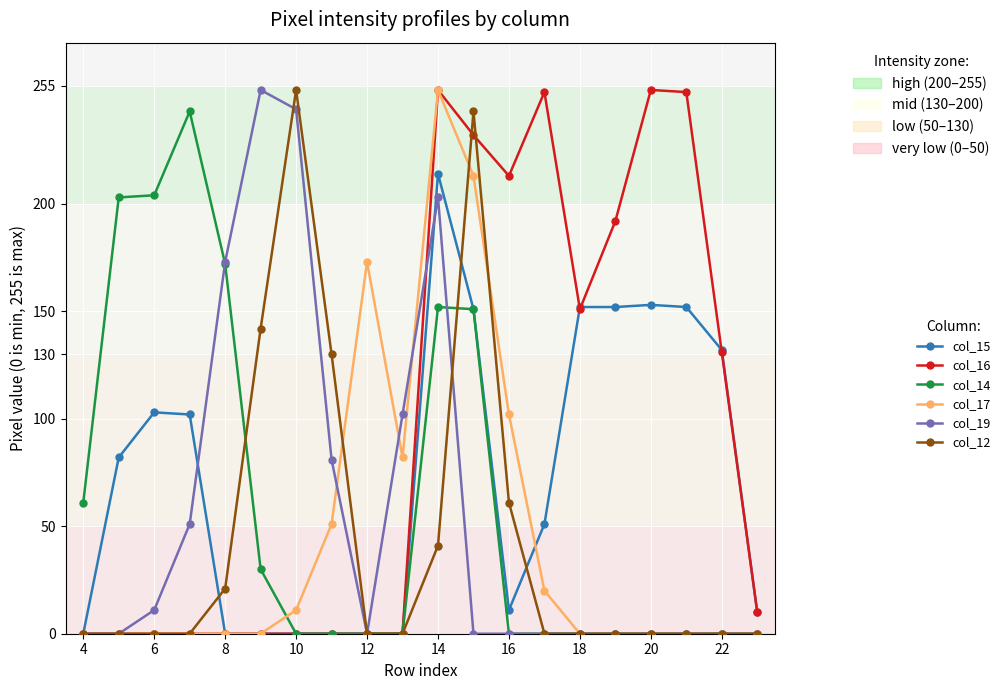

What is the greatest value displayed?

253